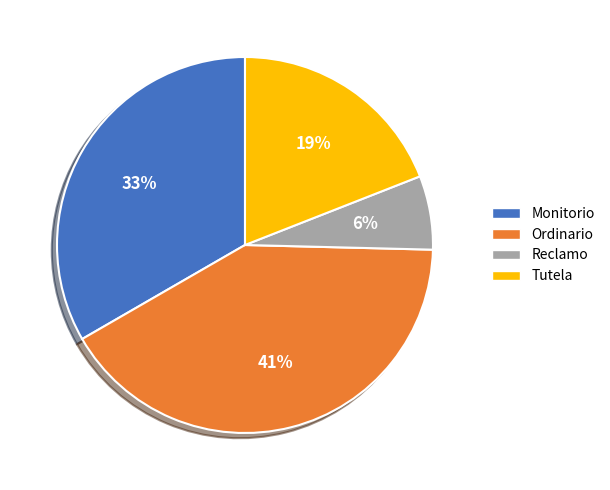

What percentage is the Monitorio slice, to the nearest percent?

33%